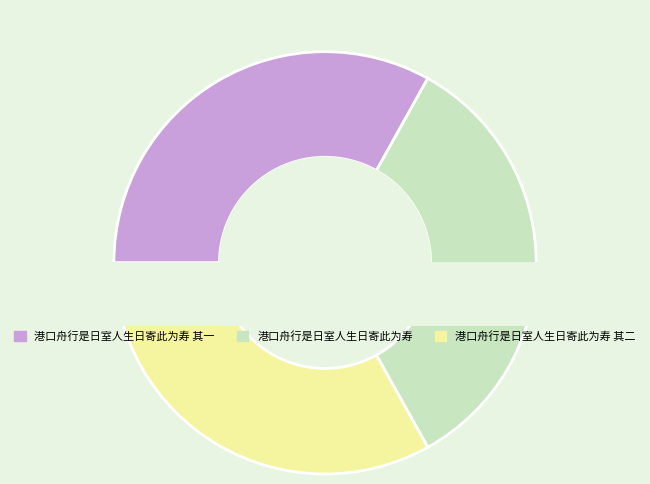

To the nearest percent, what percentage of the pie is 港口舟行是日室人生日寄此为寿?

34%